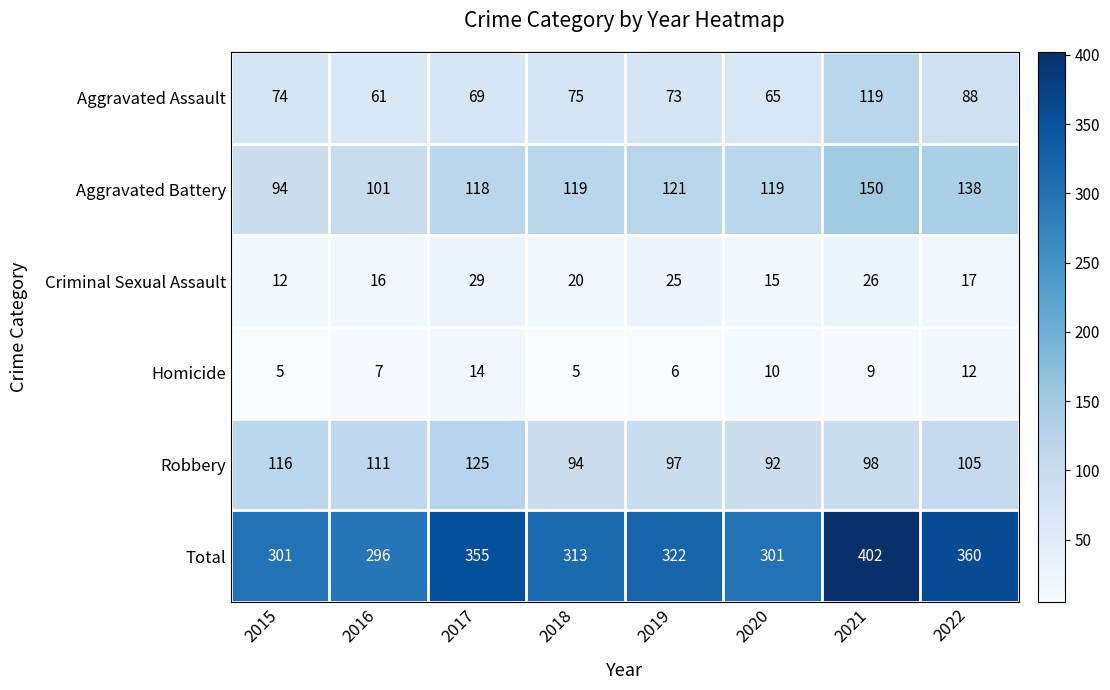

The Criminal Sexual Assault series shows 26 at 2016. True or false?

False